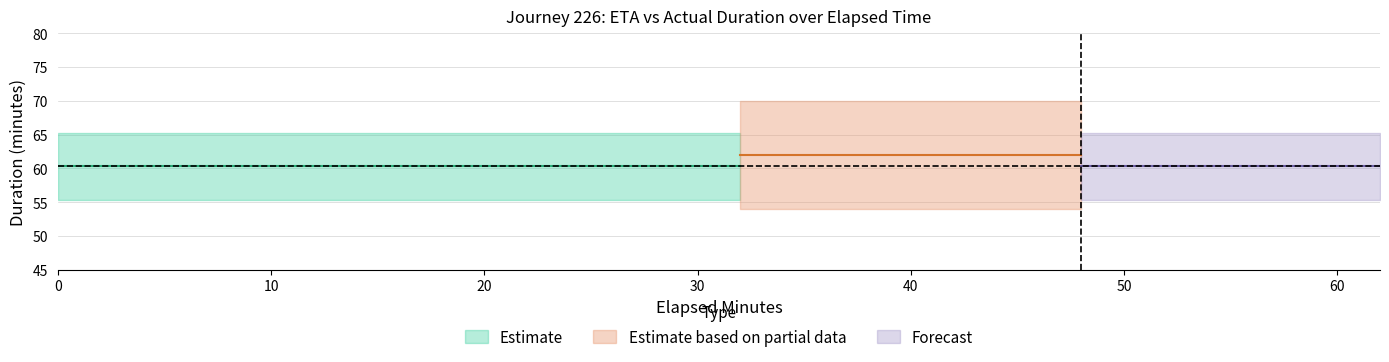

True or false: original_eta_minutes has more than 1 points higher than both neighbors.

False